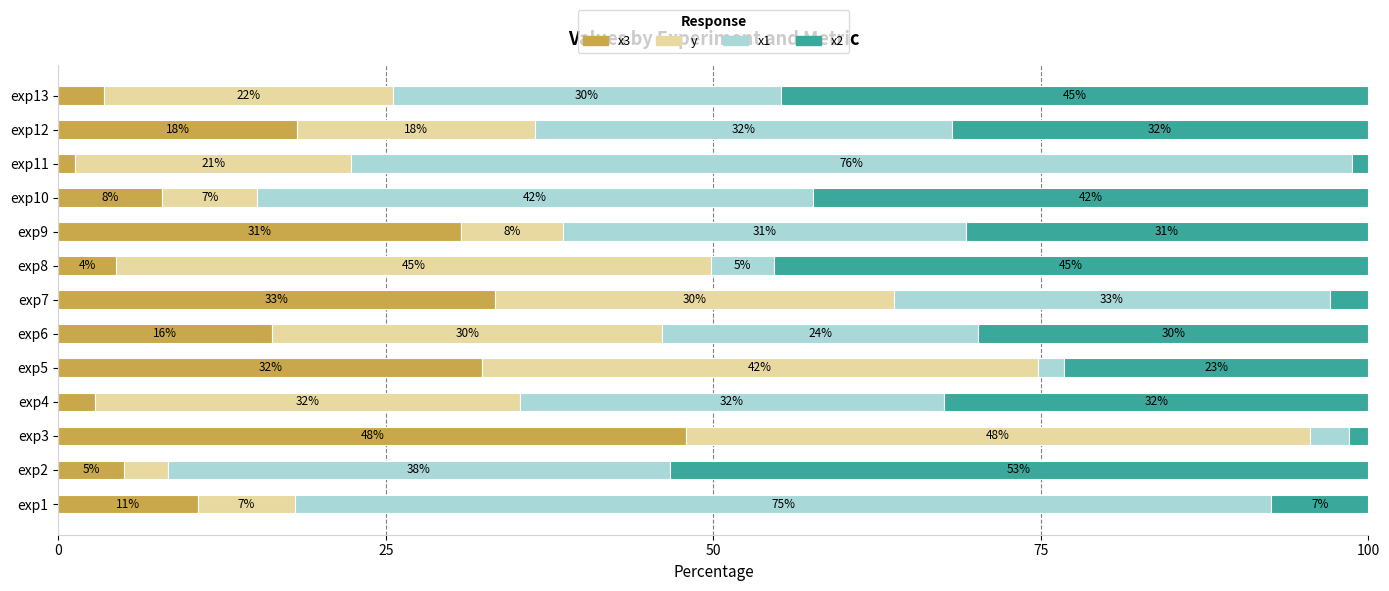

Reading left to right, what are all the values shown in this chart?

x3: 10.6	5.0	47.9	2.8	32.3	16.3	33.3	4.4	30.8	7.9	1.2	18.2	3.4
y: 7.4	3.3	47.6	32.4	42.4	29.8	30.4	45.4	7.8	7.2	21.1	18.2	22.1
x1: 74.5	38.3	3.0	32.4	2.0	24.1	33.3	4.8	30.8	42.4	76.4	31.8	29.7
x2: 7.4	53.3	1.5	32.4	23.2	29.8	2.9	45.4	30.8	42.4	1.2	31.8	44.8